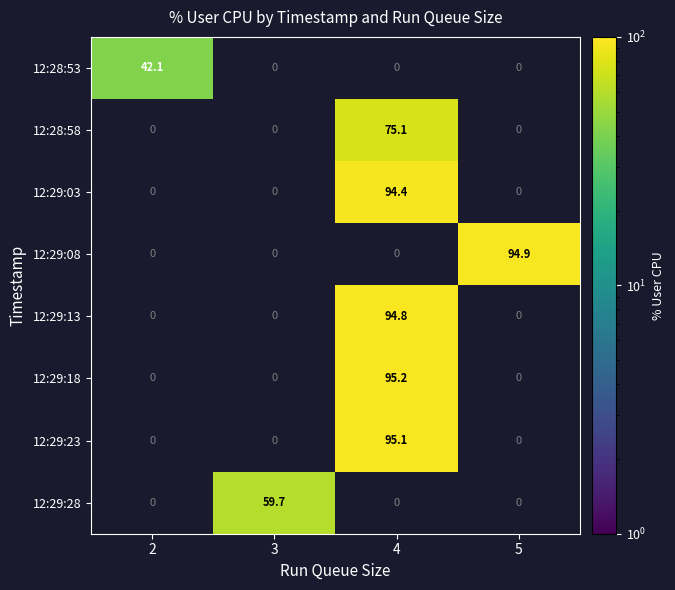

What is the average value of the 12:29:13 series?

23.7